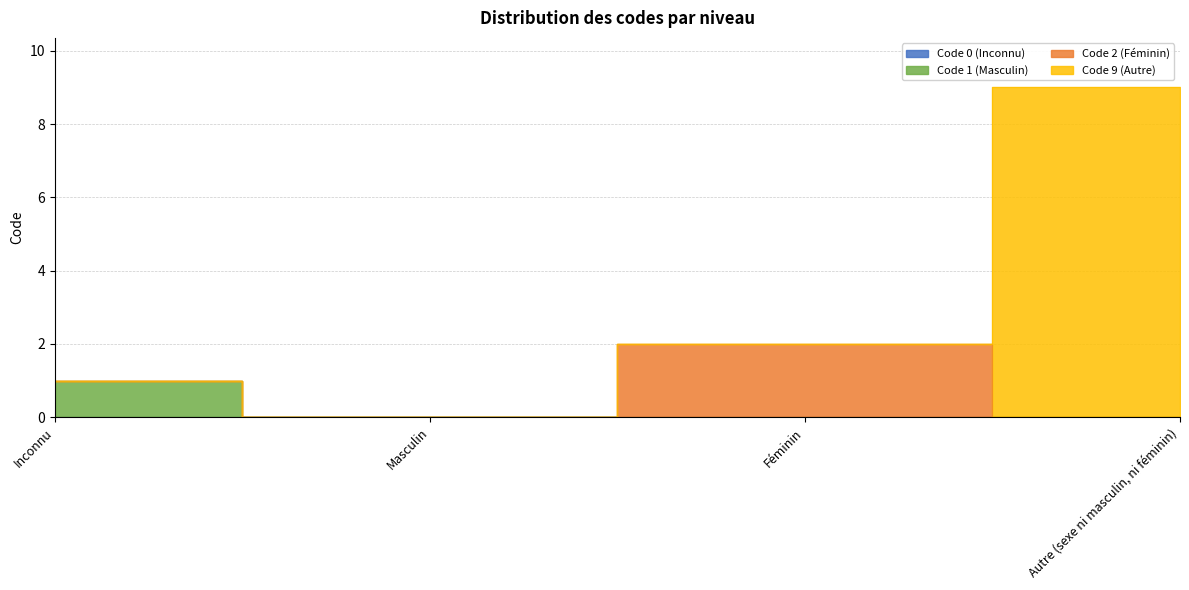

True or false: Code 2 (Féminin) and Code 9 (Autre) cross at least once.

True